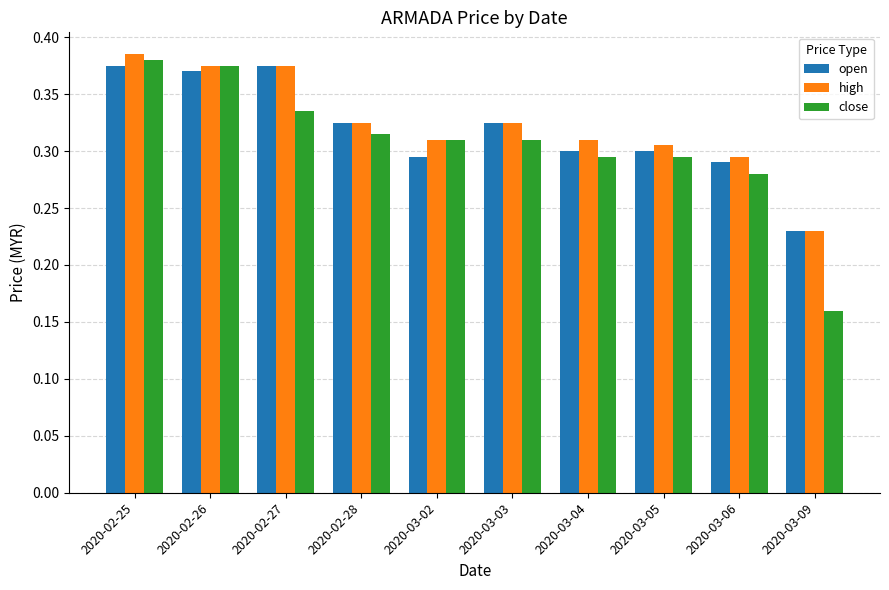

Does the chart contain any negative values?

No